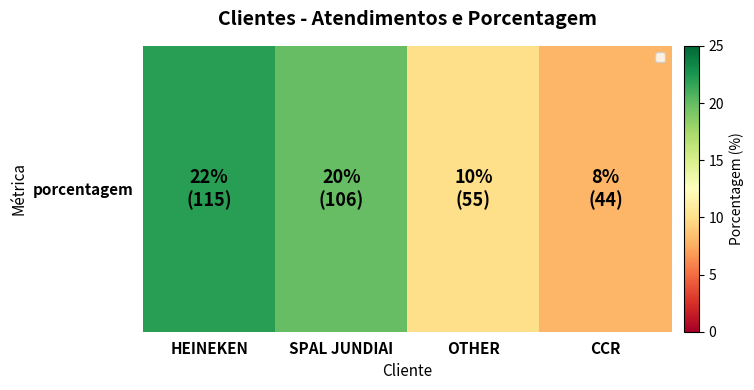

How many values are below 20?

2